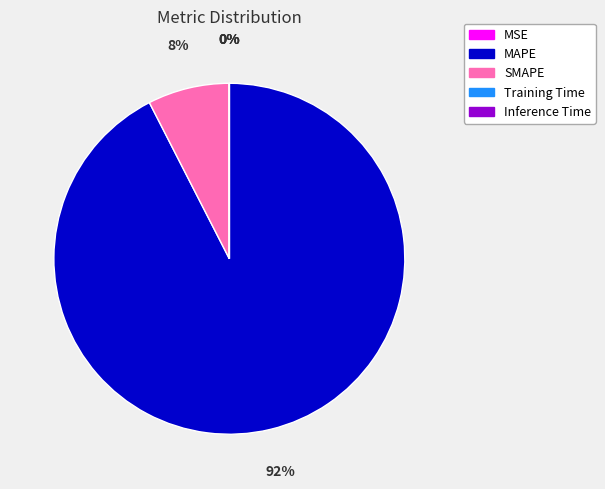

Which slice represents more than half of the pie?

MAPE